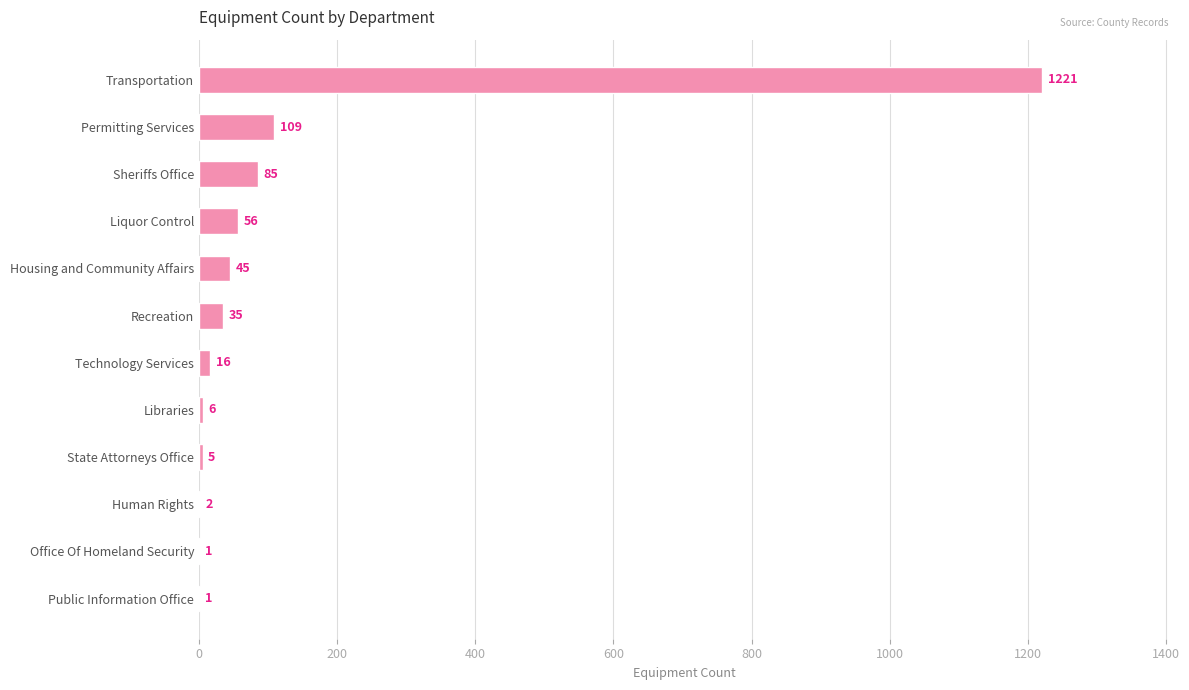

What is the sum of the values at State Attorneys Office and Libraries?

11